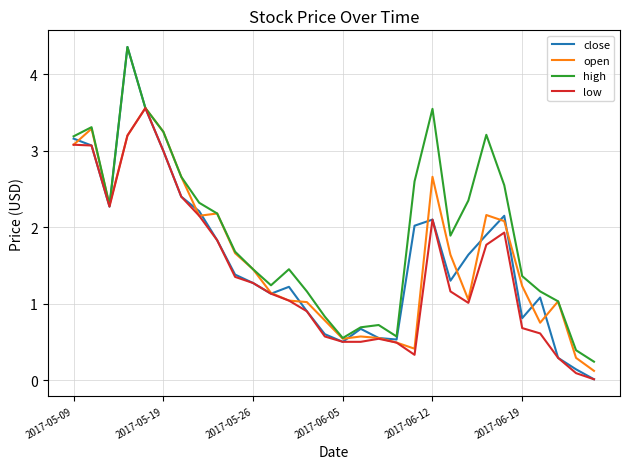

What is the highest value of the low series?

3.6